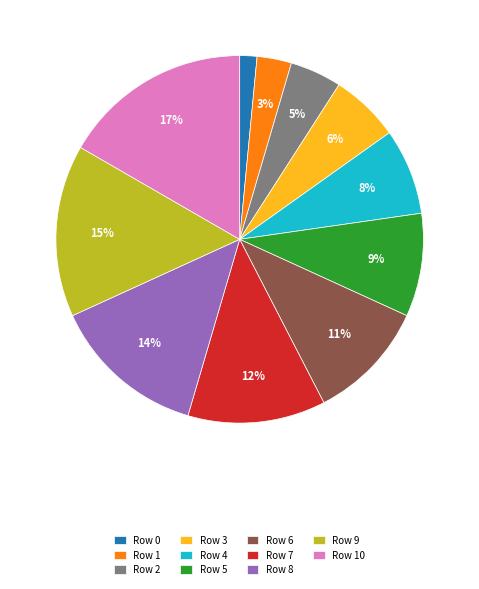

To the nearest percent, what is the combined percentage of Row 9 and Row 4?

23%